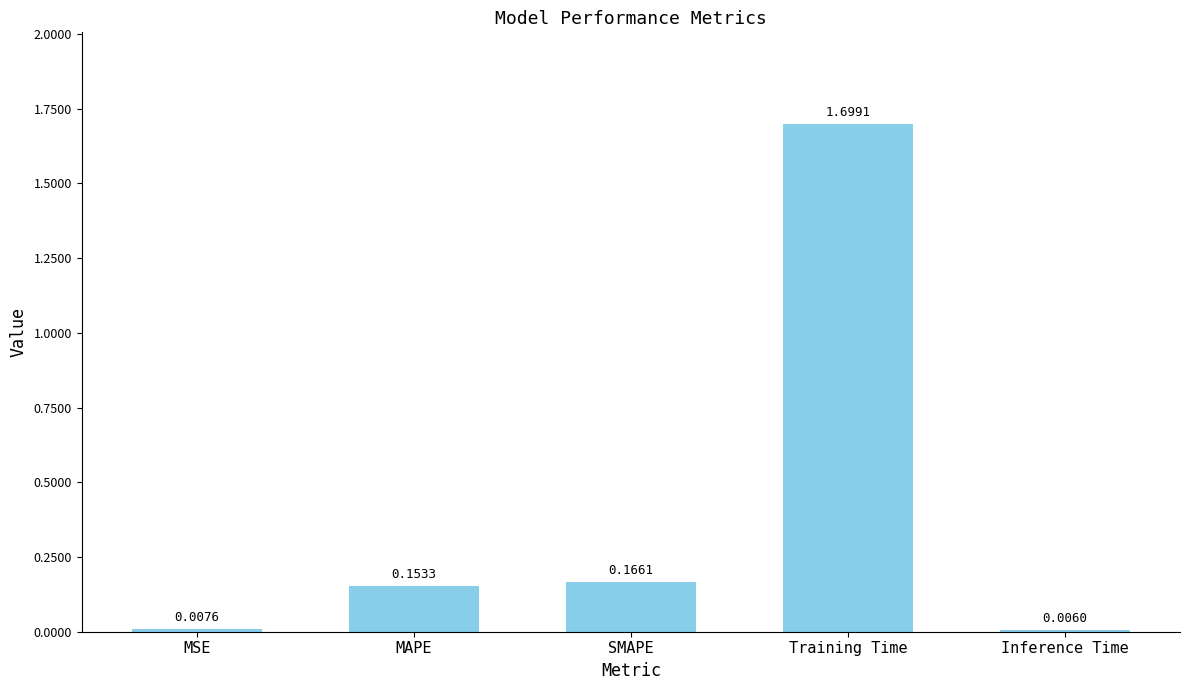

What is the greatest value displayed?

1.7